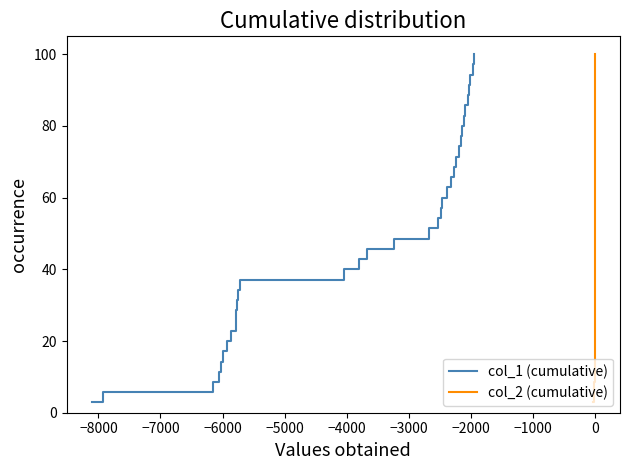

Does the chart display data point markers on the line(s)?

No